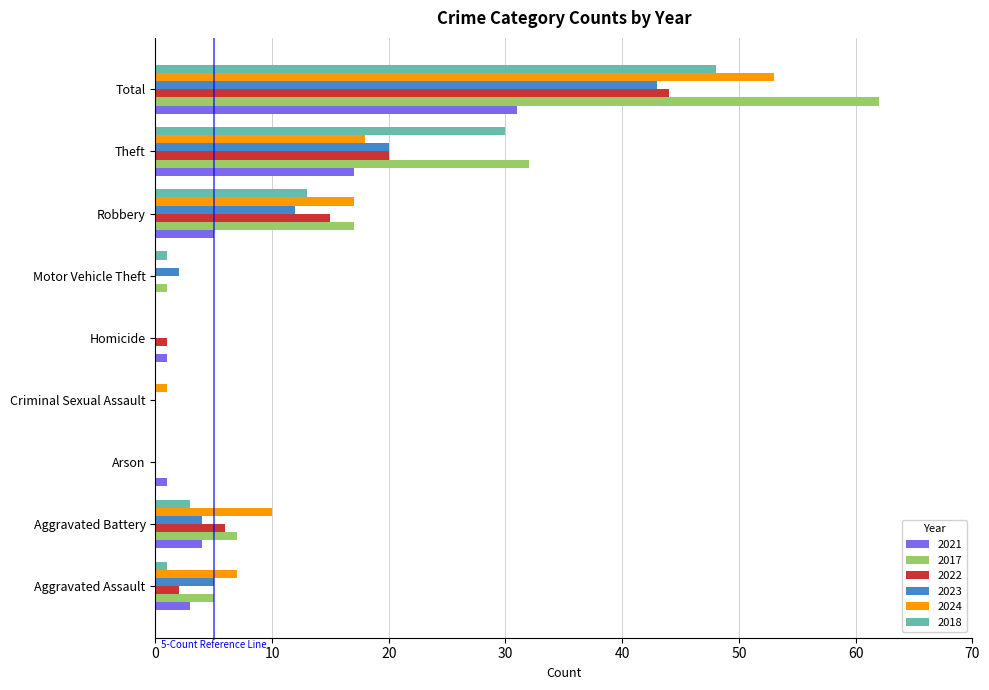

At which category is the sum across all series the highest?

Total